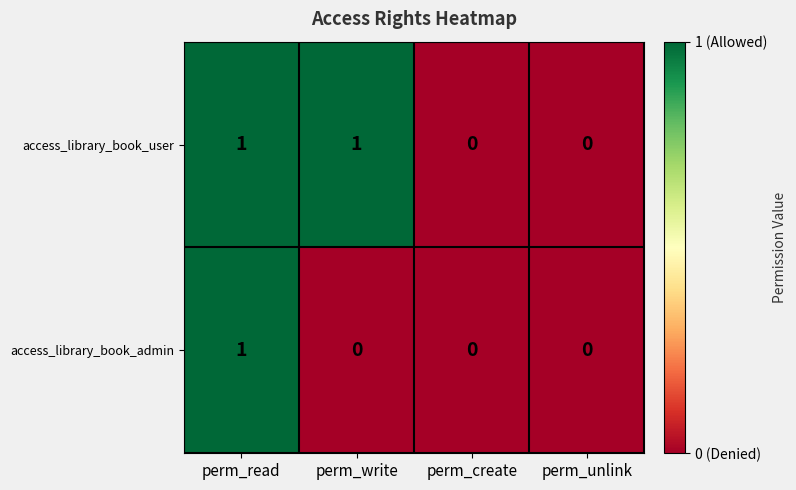

Reading right to left, extract all data points from this chart.

access_library_book_user: 0	0	1	1
access_library_book_admin: 0	0	0	1